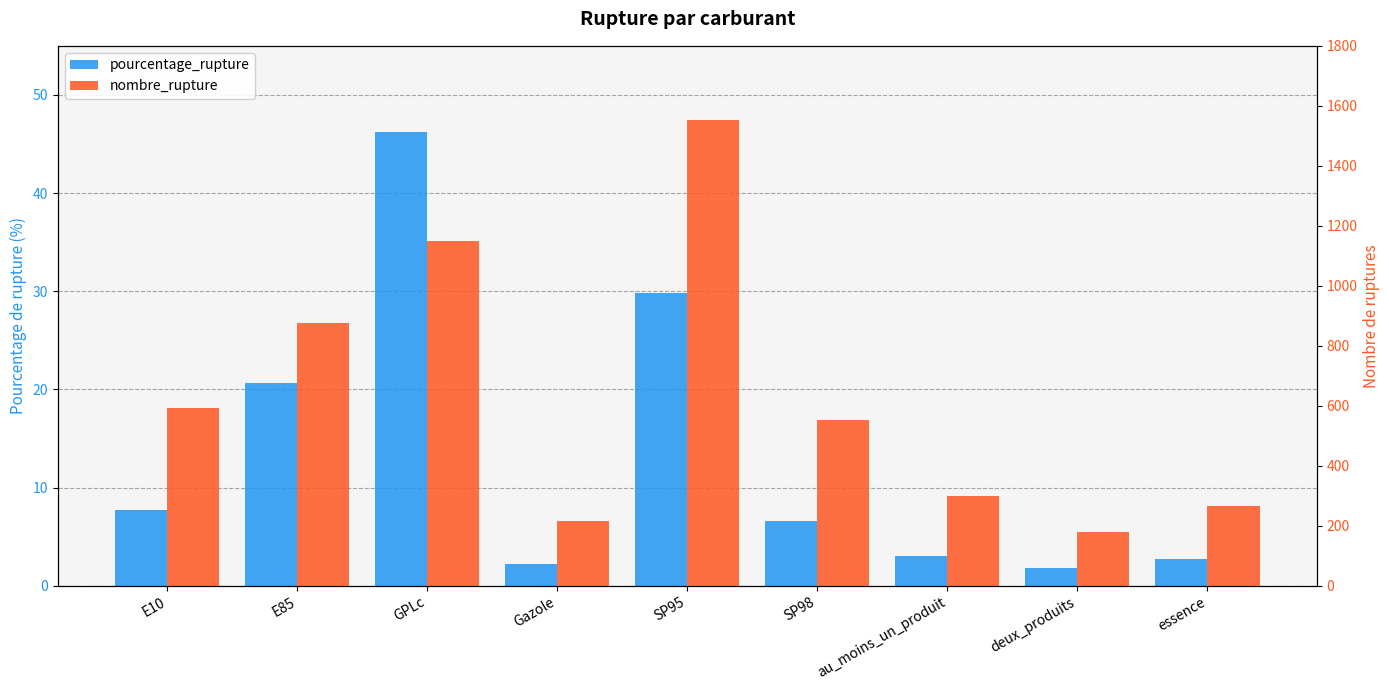

Reading right to left, what are all the values shown in this chart?

pourcentage_rupture: essence=2.7	deux_produits=1.8	au_moins_un_produit=3.1	SP98=6.6	SP95=29.8	Gazole=2.2	GPLc=46.2	E85=20.7	E10=7.7
nombre_rupture: essence=264.0	deux_produits=179.0	au_moins_un_produit=300.0	SP98=554.0	SP95=1554.0	Gazole=215.0	GPLc=1149.0	E85=876.0	E10=591.0